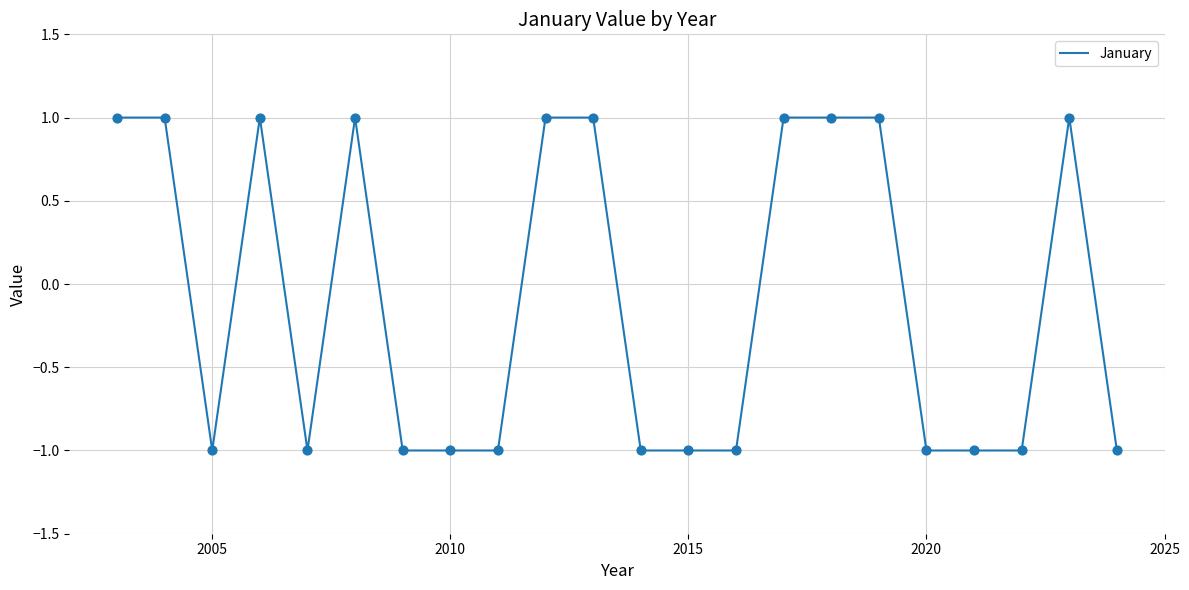

How many lines are shown in the chart?

1